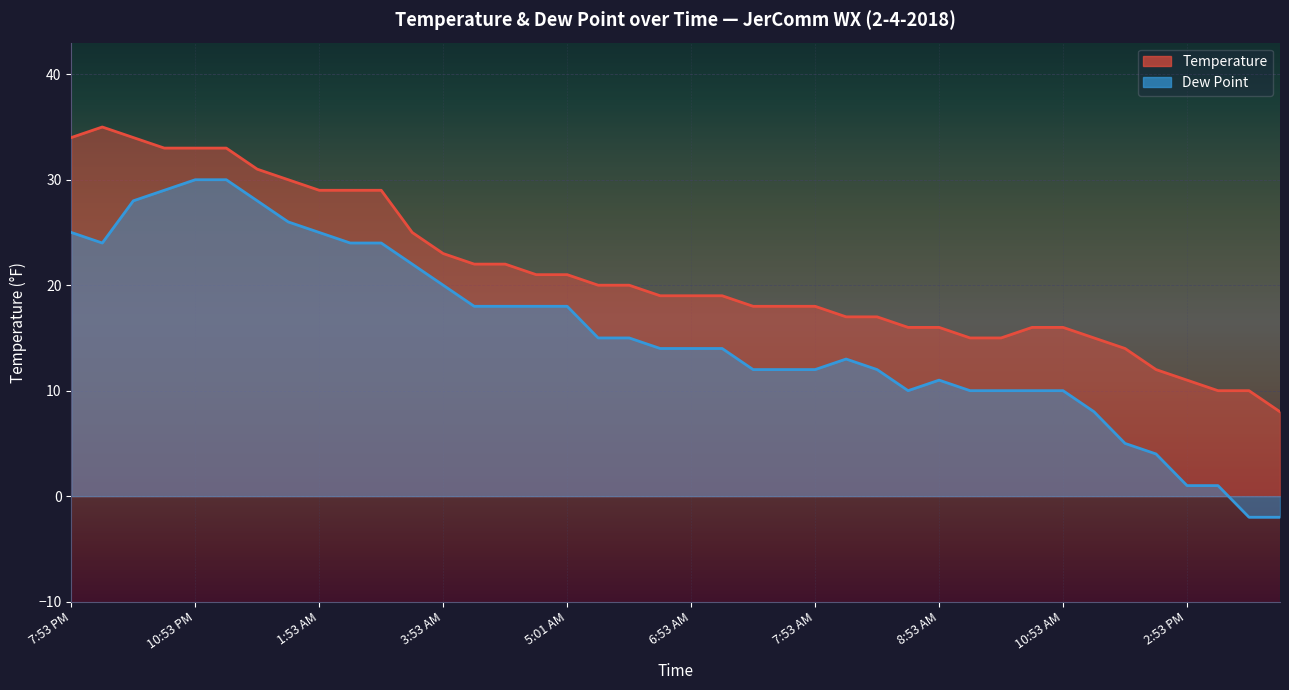

What is the spread (max minus min) of values at 7:53 PM?

9